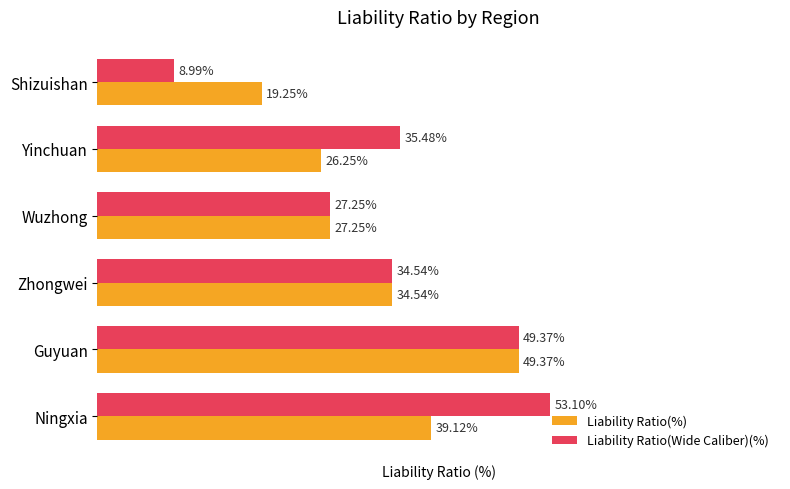

At which category is the sum across all series the highest?

Guyuan